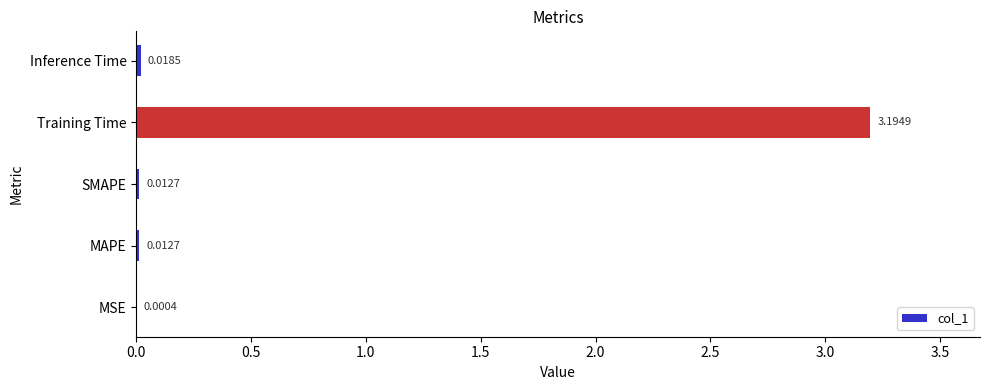

At which label is the value closest to 1?

Inference Time